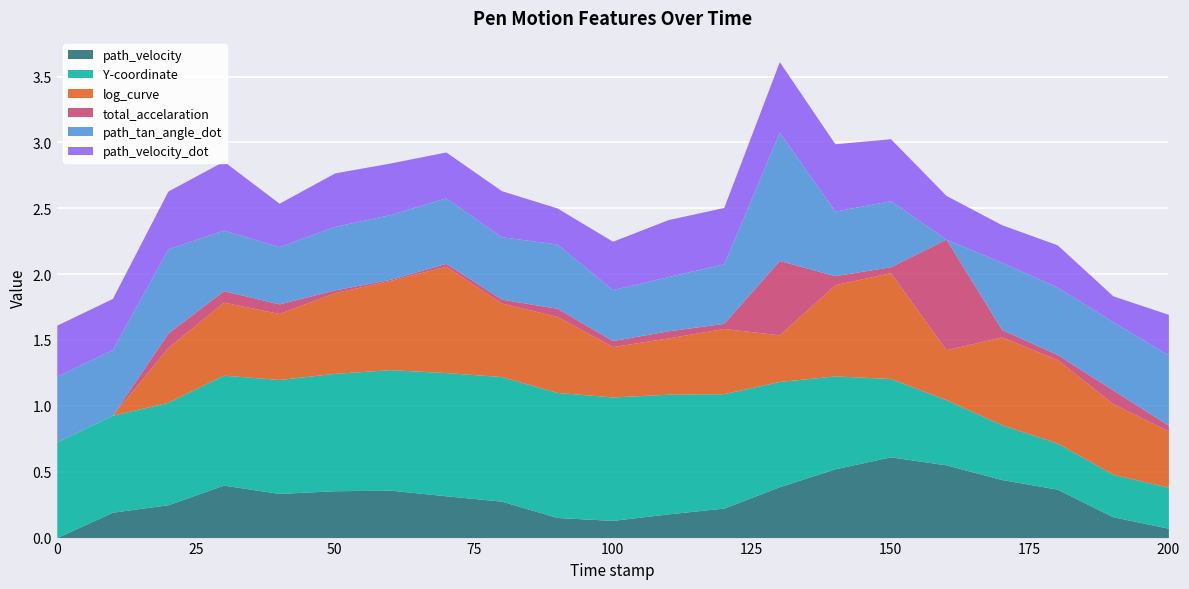

True or false: Y-coordinate and total_accelaration cross at least once.

True